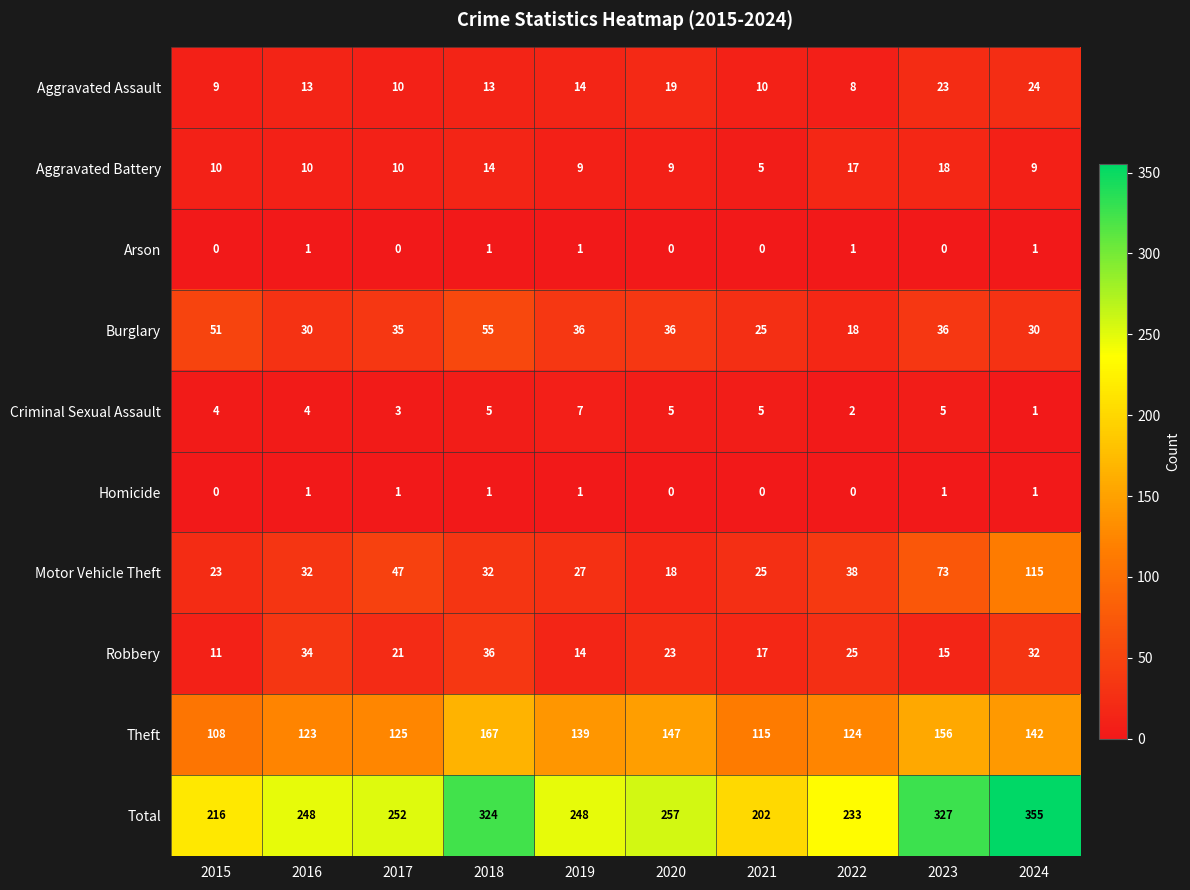

Is it true that Aggravated Assault equals 10 at 2021?

True